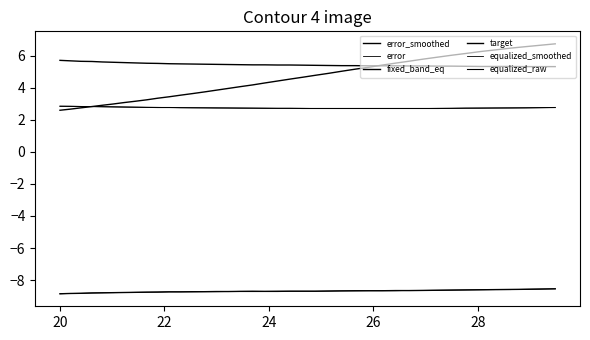

How many lines are shown in the chart?

6